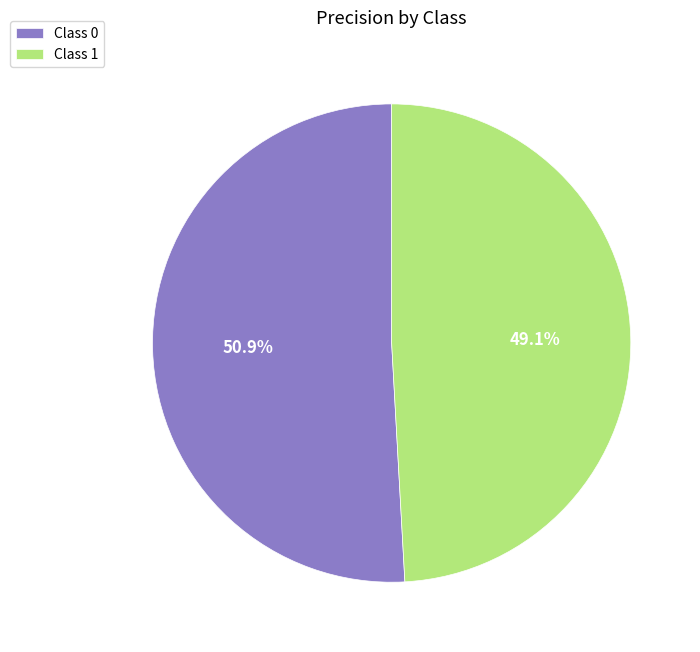

What is the largest slice in the pie chart?

Class 0